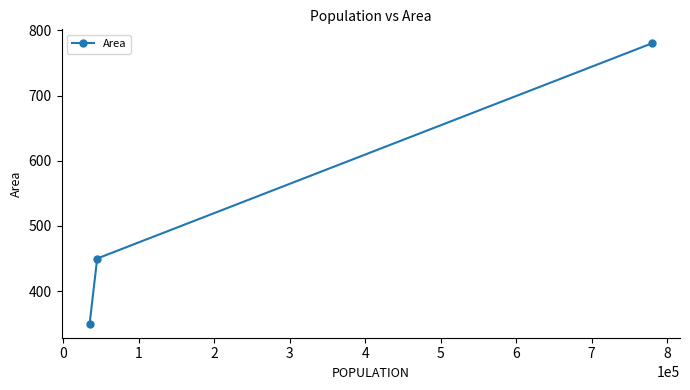

What is the value of the 2nd point from the left?

450